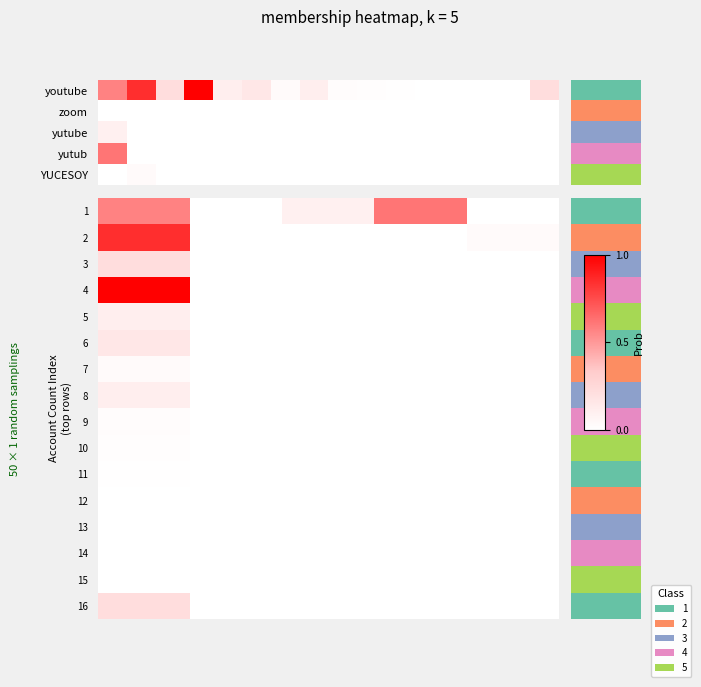

What is the total value across all series at 3?

0.6